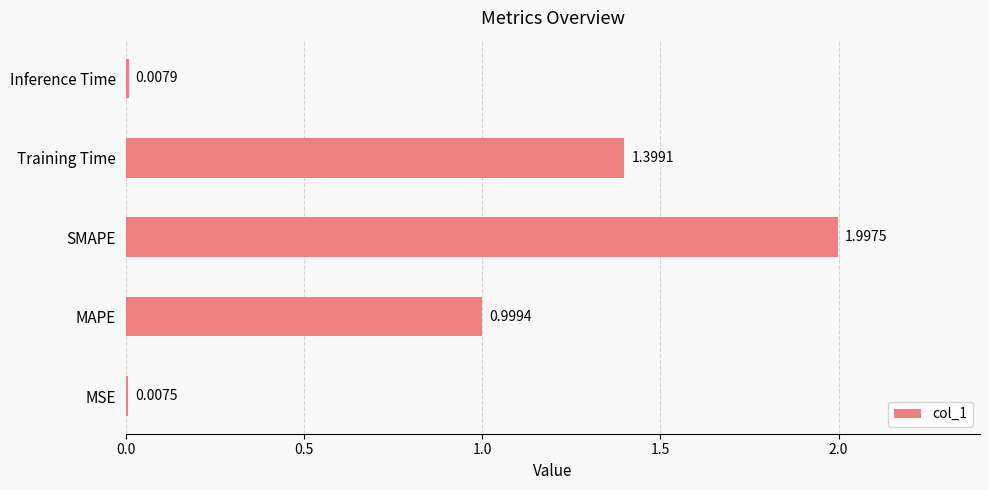

Where is the data nearest to the value 1?

MAPE